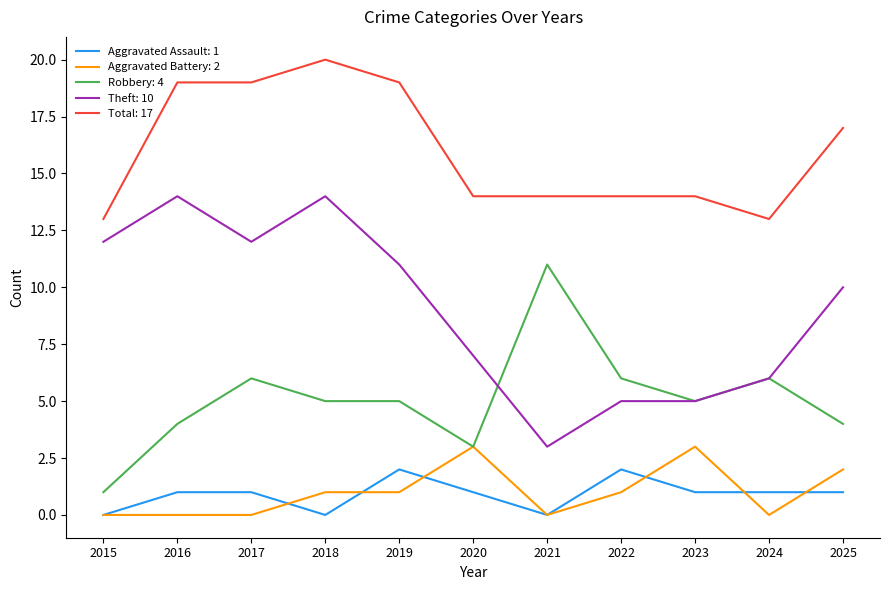

What is the difference between the highest and lowest values at 2022?

13